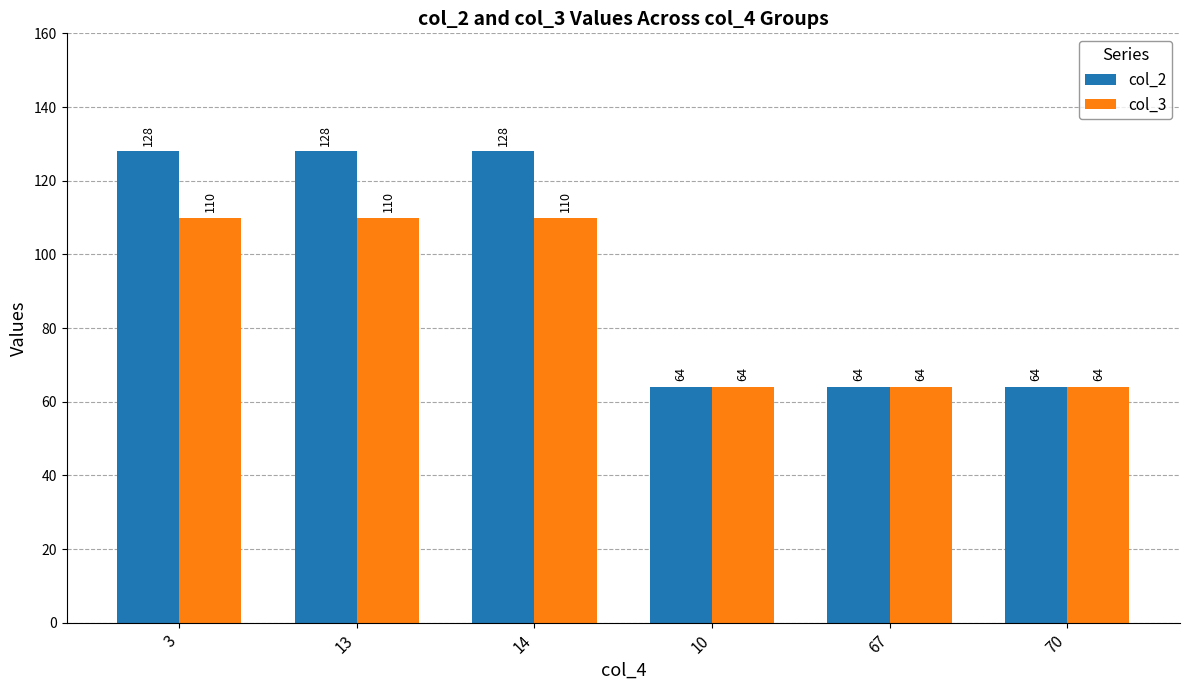

Reading left to right, list all the values displayed in this chart.

col_2: 128	128	128	64	64	64
col_3: 110	110	110	64	64	64